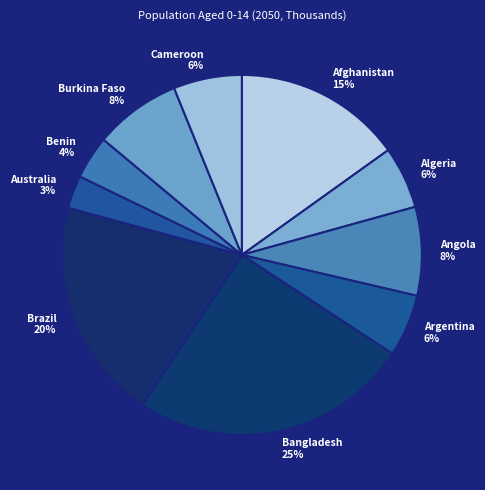

The Algeria slice represents 6% of the pie. True or false?

True